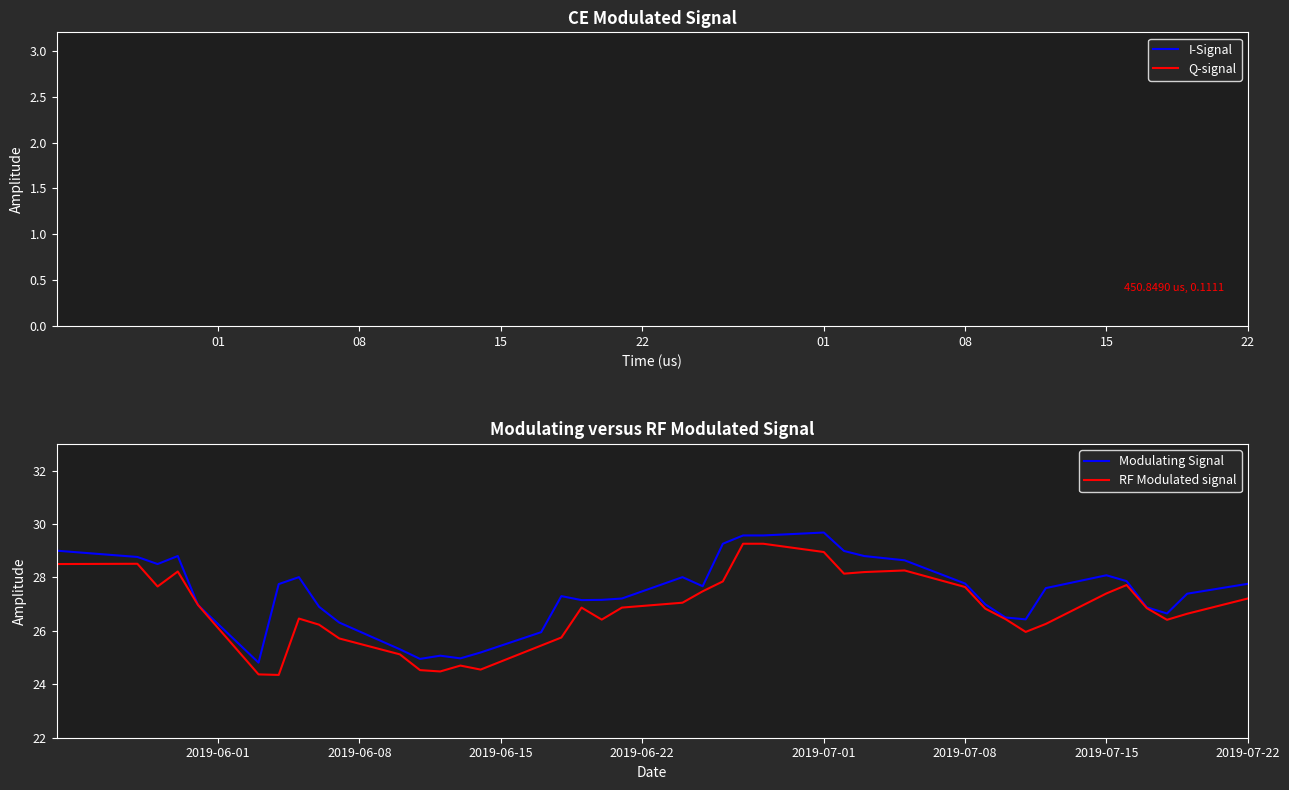

What is the lowest value of the Modulating Signal series?

24.8